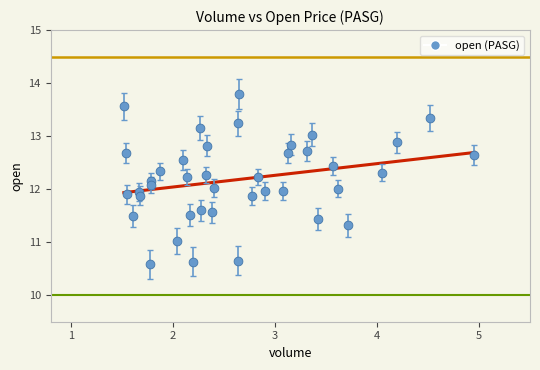

What is the range of Y values (max minus min)?

3.2